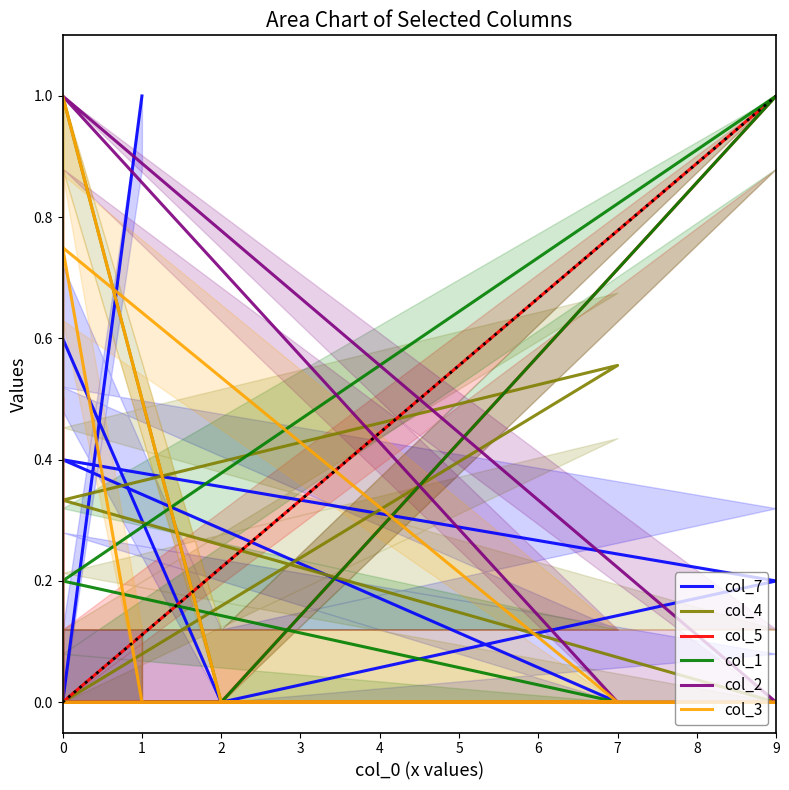

Is the value of col_5 at 0 greater than the value of col_3 at 2?

No